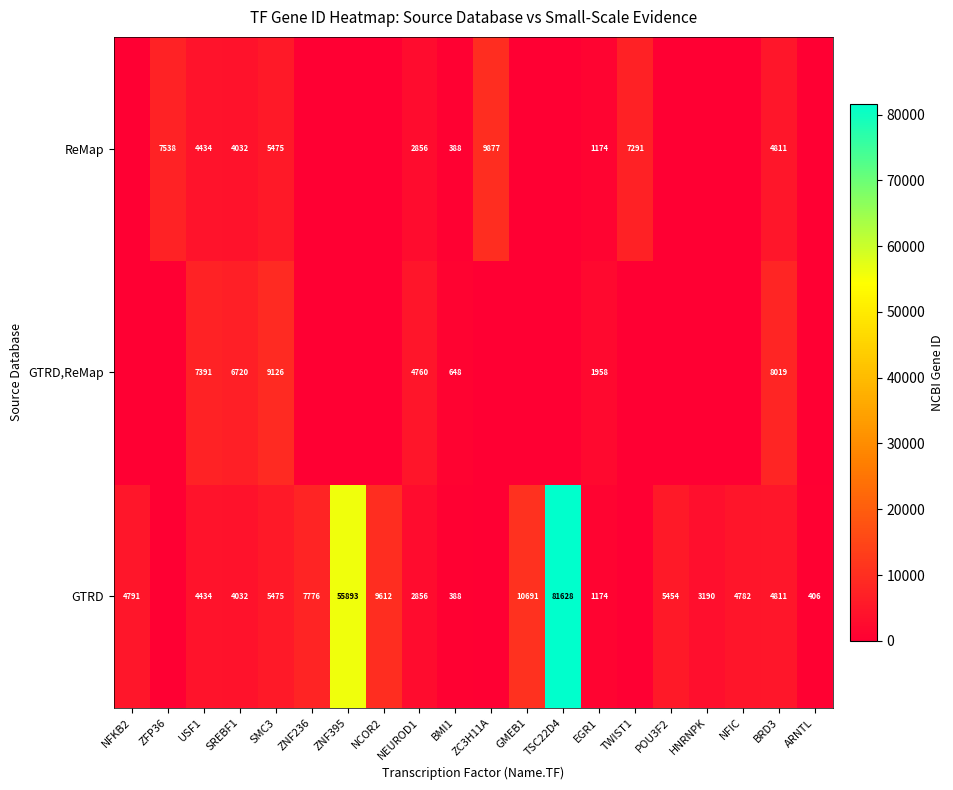

True or false: GTRD has a value of 7776 at ZNF236.

True